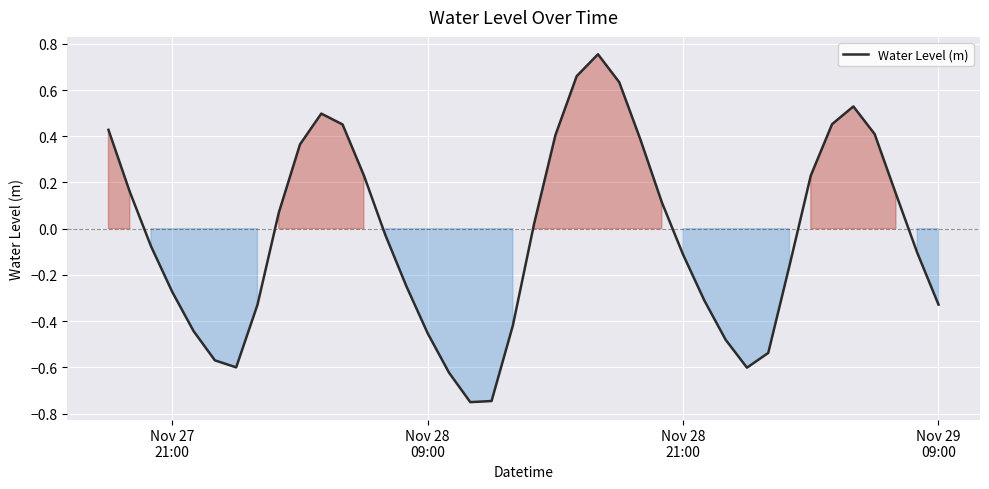

What is the difference between the maximum and second lowest values?

1.5